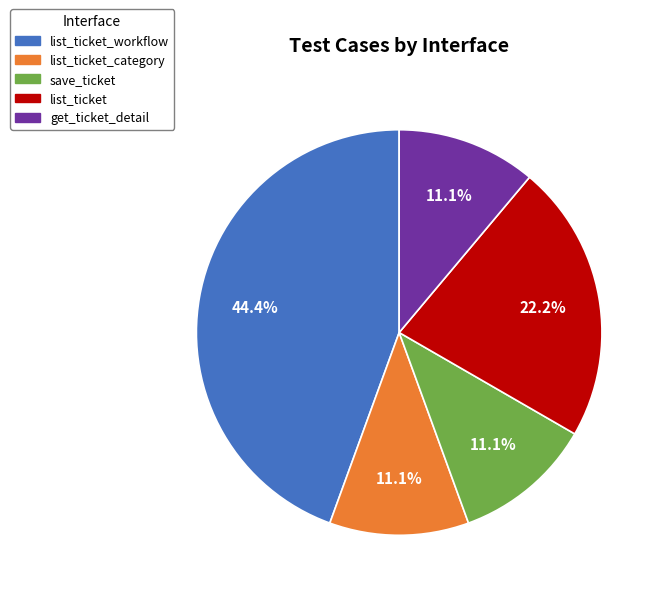

How many segments does this pie chart have?

5